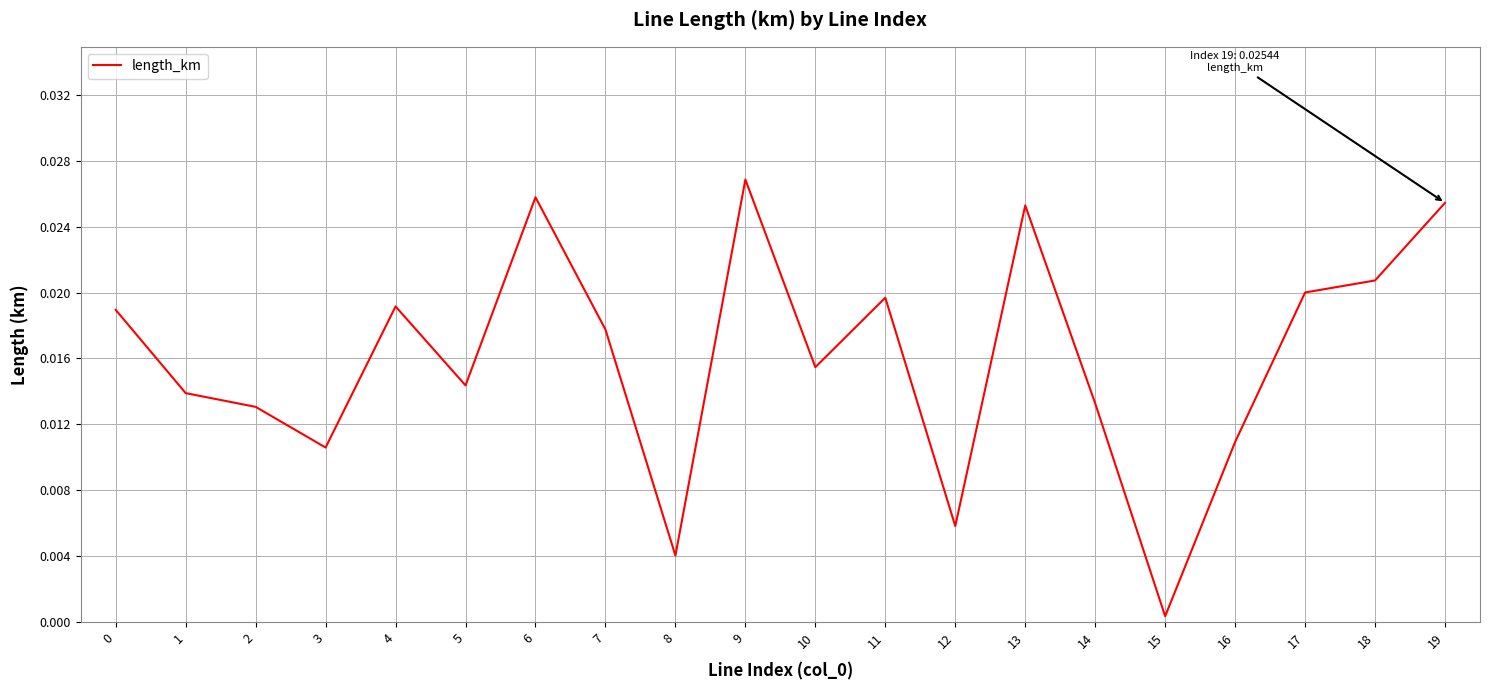

At which category does the chart reach its peak across all series?

9